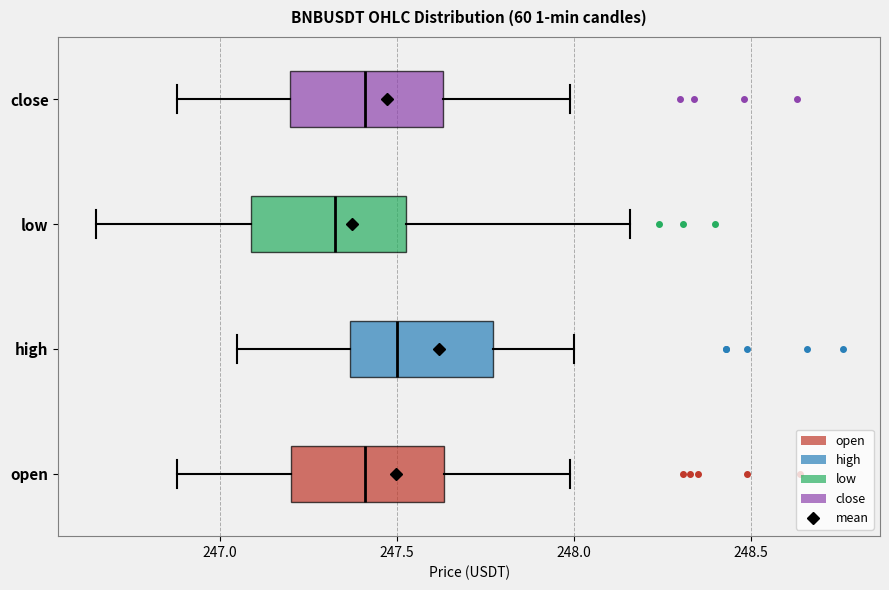

Where does the left whisker of the box for low end on the x-axis? The values are not printed on the chart, so give them approximately, as read against the axis.

246.65